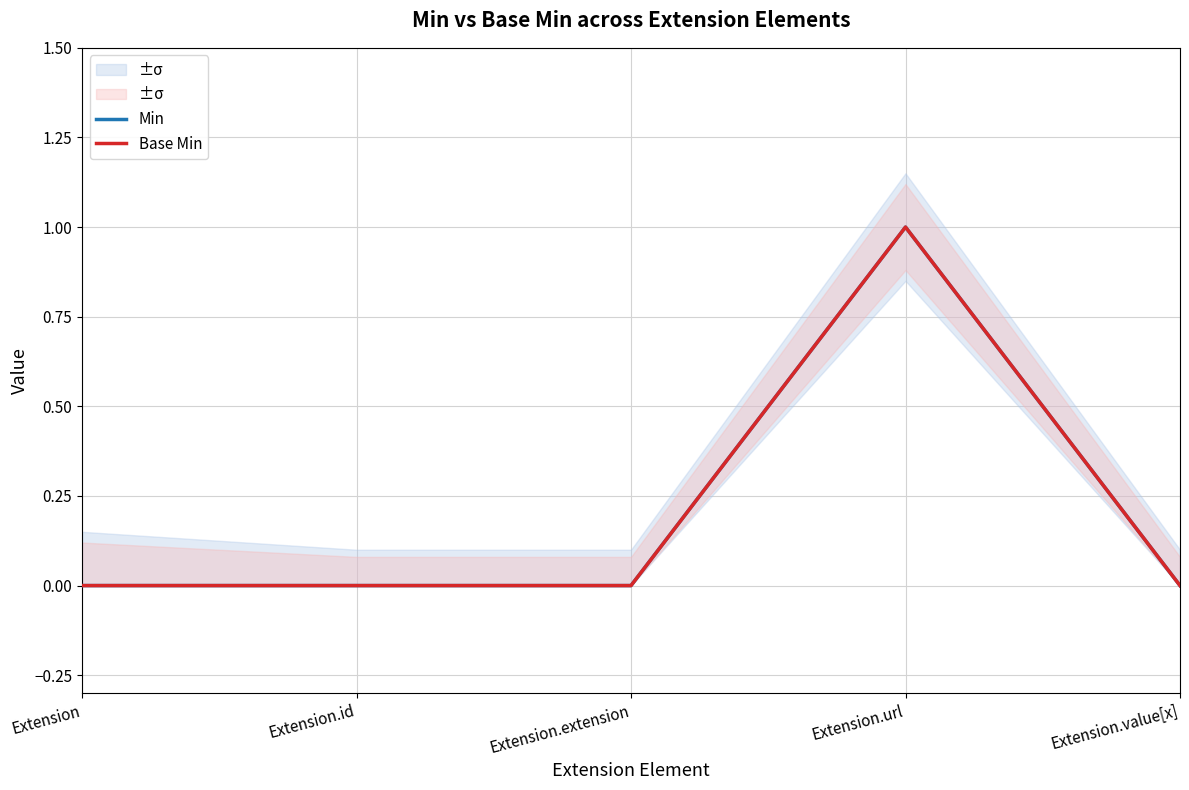

What are all the series names shown in the legend?

Min, Base Min